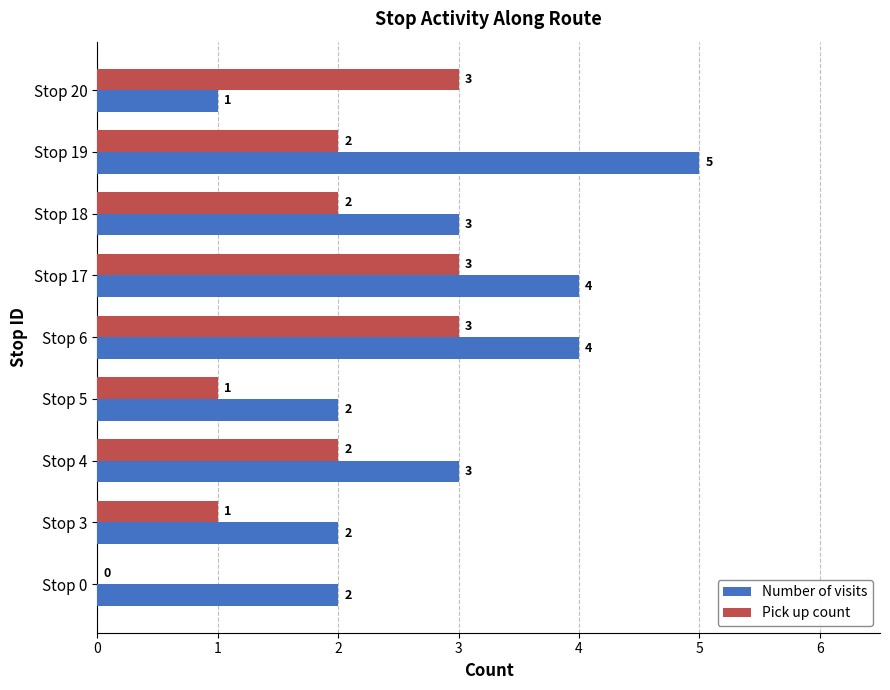

True or false: Number of visits has a value of 6 at Stop 17.

False